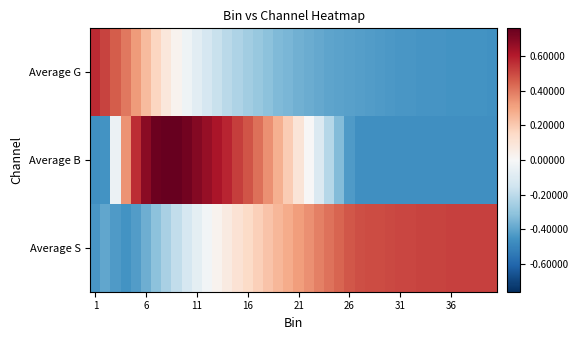

Rank the series by their average value, from lowest to highest.

Average G, Average B, Average S